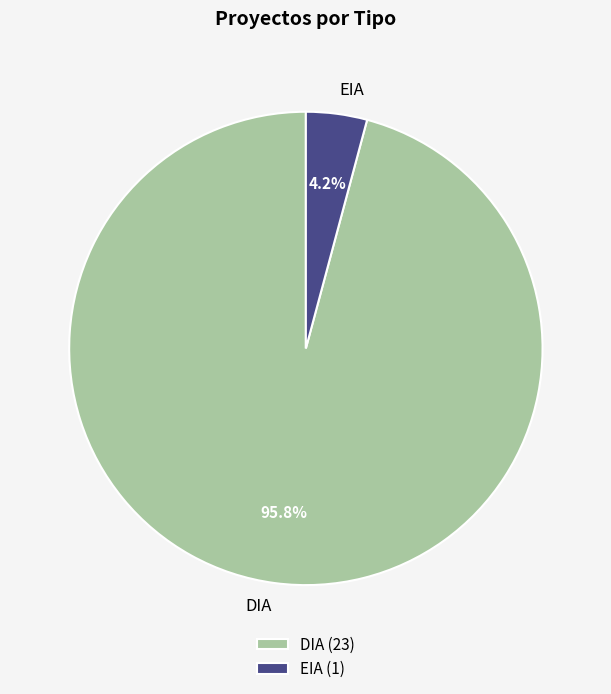

To the nearest percent, what percentage of the pie is DIA?

96%